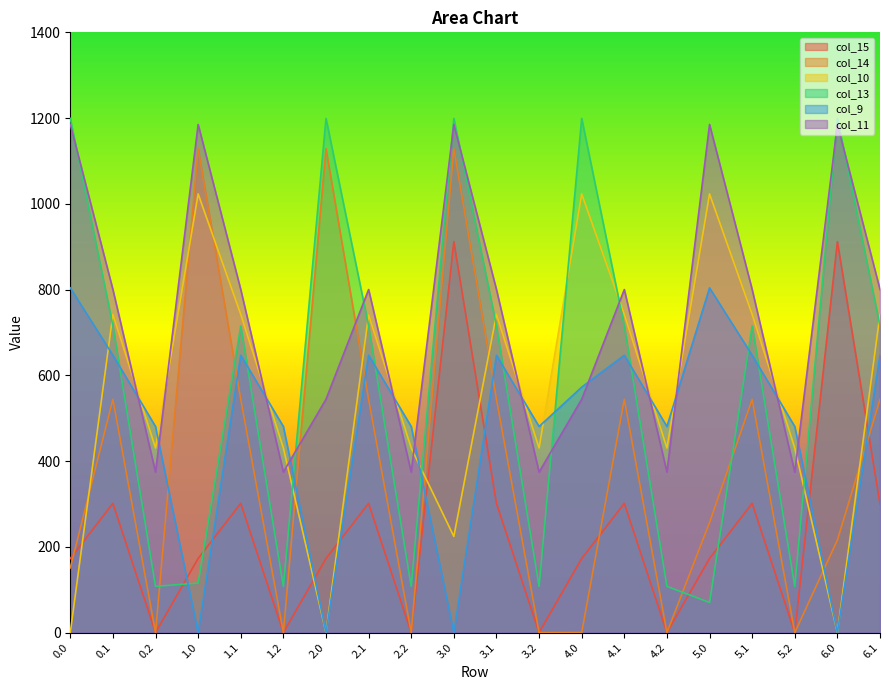

What is the sum of the col_15 values at 0.0 and 0.1?

474.2